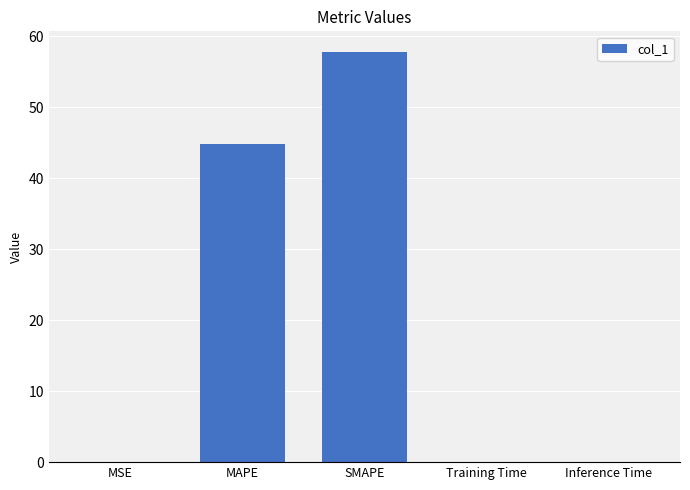

True or false: the data shows 0.0 at MSE.

True